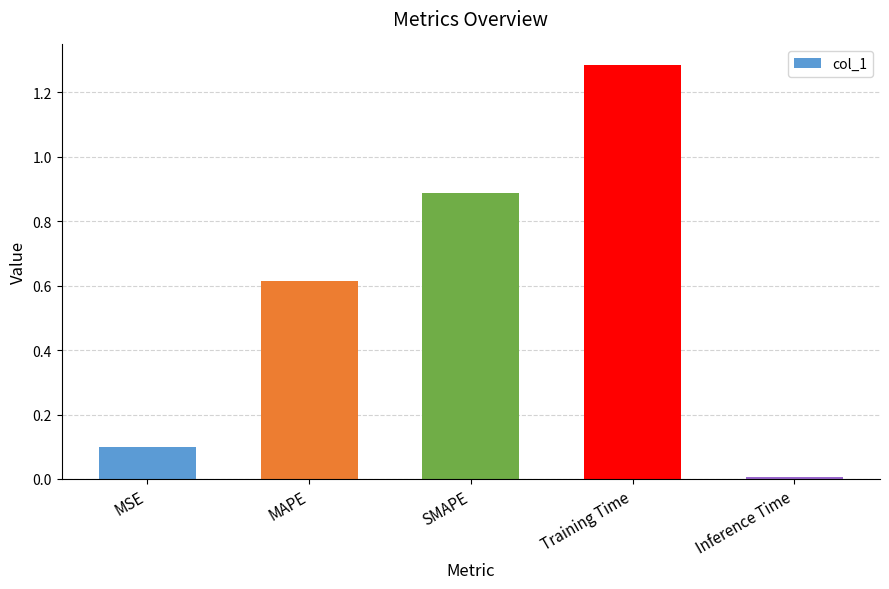

What is the change in value from MSE to Training Time?

+1.2